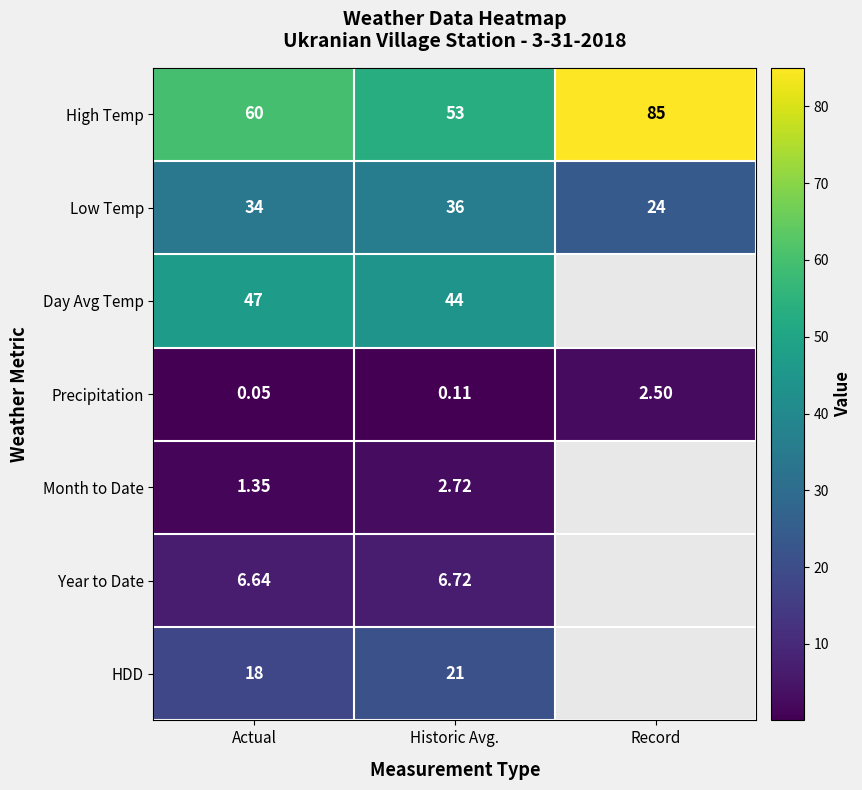

What is the sum of the High Temp values at Historic Avg. and Actual?

113.0